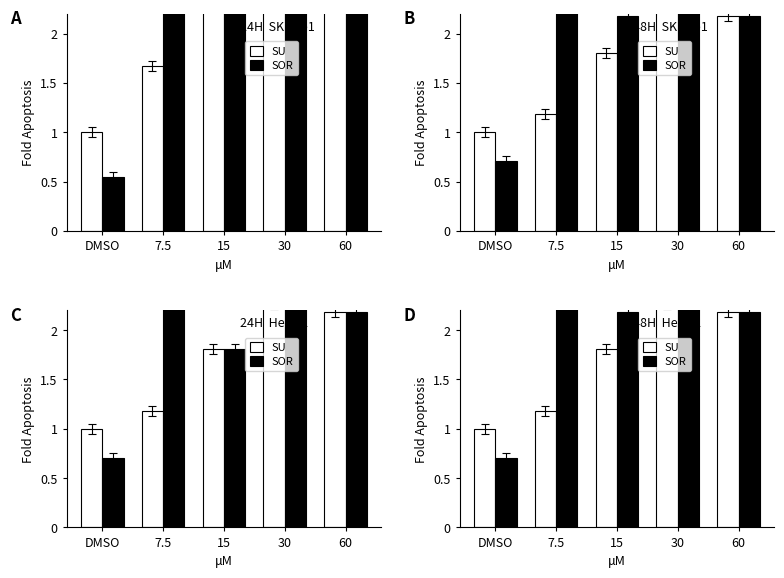

At which category is the sum across all series the highest?

30